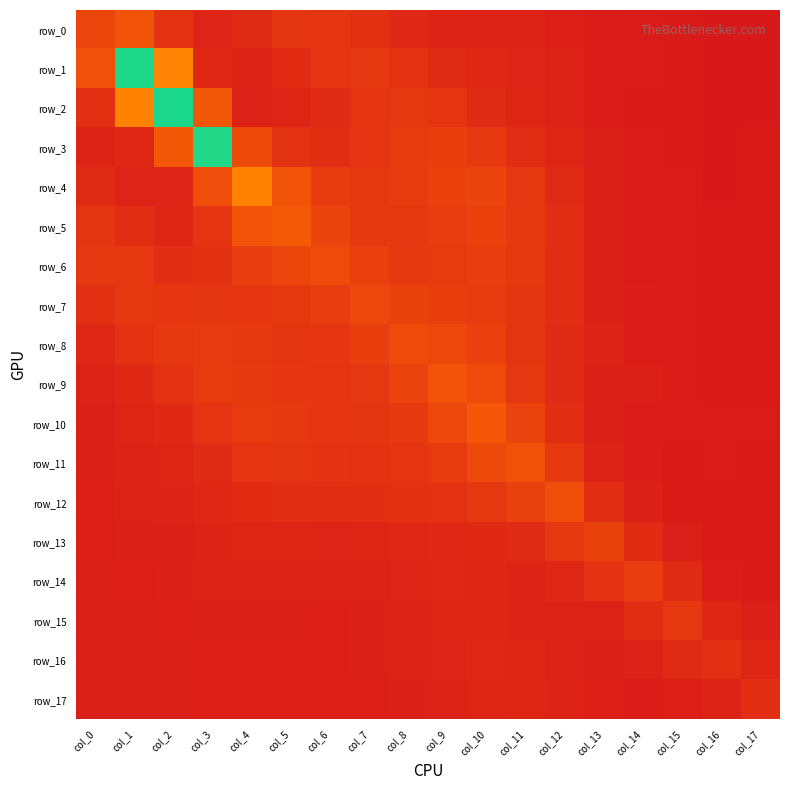

Reading left to right, what are all the values shown in this chart?

row_0: 1.3	1.6	0.8	0.4	0.5	0.8	0.8	0.7	0.5	0.3	0.3	0.3	0.2	0.1	0.1	0.1	0.1	0.1
row_1: 1.6	7.3	3.0	0.4	0.3	0.6	0.8	0.9	0.7	0.5	0.5	0.4	0.3	0.2	0.1	0.1	0.1	0.1
row_2: 0.7	2.9	7.4	1.7	0.3	0.4	0.6	0.8	0.9	0.8	0.6	0.4	0.3	0.2	0.1	0.1	0.1	0.1
row_3: 0.3	0.4	1.8	7.3	1.4	0.8	0.6	0.8	1.0	1.1	0.9	0.6	0.4	0.2	0.1	0.1	0.1	0.1
row_4: 0.6	0.4	0.4	1.5	2.9	1.7	1.0	0.9	1.0	1.2	1.2	0.9	0.6	0.3	0.2	0.1	0.1	0.1
row_5: 0.8	0.6	0.4	0.8	1.6	1.8	1.2	0.9	0.9	1.0	1.2	0.9	0.6	0.2	0.1	0.1	0.1	0.1
row_6: 0.9	0.9	0.7	0.7	1.0	1.3	1.4	1.1	0.9	1.0	1.0	0.9	0.6	0.3	0.1	0.1	0.1	0.1
row_7: 0.7	0.9	0.9	0.8	0.9	0.9	1.1	1.3	1.2	1.1	1.0	0.8	0.6	0.3	0.2	0.1	0.1	0.1
row_8: 0.4	0.7	0.9	1.0	0.9	0.8	0.8	1.1	1.4	1.4	1.1	0.8	0.6	0.3	0.2	0.1	0.1	0.1
row_9: 0.3	0.5	0.7	1.0	1.0	0.9	0.8	0.9	1.2	1.6	1.4	0.9	0.6	0.3	0.2	0.1	0.1	0.1
row_10: 0.3	0.4	0.5	0.8	1.0	0.9	0.8	0.8	1.0	1.3	1.8	1.2	0.6	0.3	0.2	0.1	0.1	0.1
row_11: 0.3	0.3	0.4	0.6	0.8	0.8	0.8	0.7	0.8	1.0	1.4	1.6	0.9	0.3	0.2	0.1	0.1	0.1
row_12: 0.2	0.3	0.3	0.4	0.6	0.7	0.6	0.7	0.7	0.7	0.9	1.1	1.5	0.6	0.2	0.1	0.1	0.1
row_13: 0.2	0.3	0.3	0.3	0.4	0.4	0.4	0.4	0.4	0.5	0.5	0.5	0.9	1.2	0.6	0.2	0.1	0.1
row_14: 0.2	0.2	0.2	0.3	0.3	0.3	0.3	0.3	0.4	0.4	0.4	0.3	0.4	0.8	1.1	0.5	0.2	0.1
row_15: 0.2	0.2	0.2	0.2	0.2	0.2	0.2	0.3	0.3	0.4	0.4	0.3	0.3	0.3	0.6	0.9	0.4	0.2
row_16: 0.2	0.2	0.2	0.2	0.2	0.2	0.2	0.2	0.3	0.4	0.4	0.4	0.3	0.2	0.3	0.6	0.7	0.4
row_17: 0.2	0.2	0.2	0.2	0.2	0.2	0.2	0.2	0.3	0.3	0.4	0.4	0.3	0.2	0.2	0.2	0.3	0.7